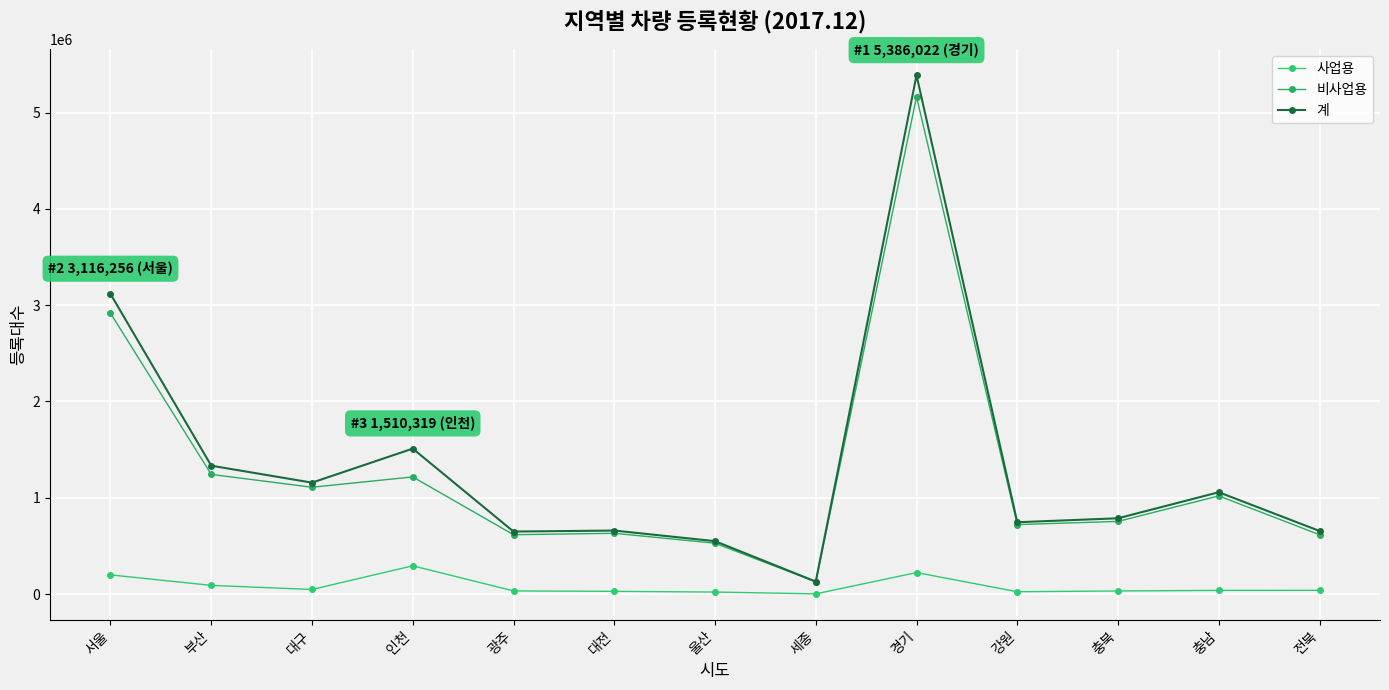

What position from the right is 세종?

6